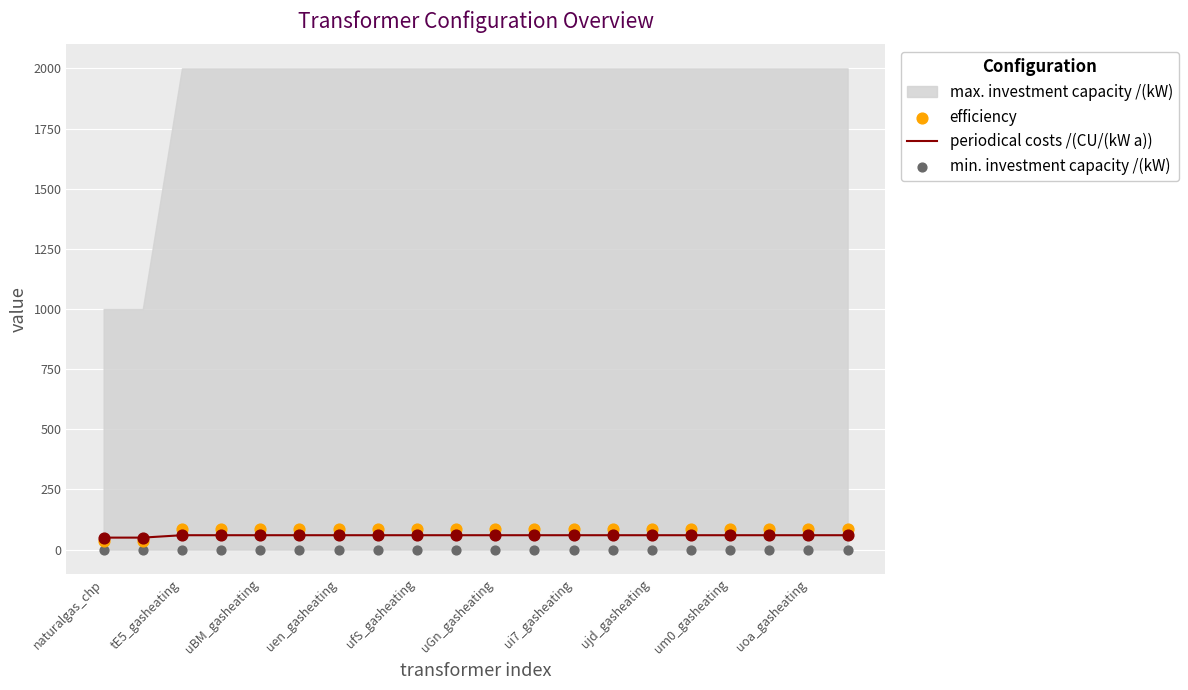

The value of periodical costs /(CU/(kW a)) at uen_gasheating is 60. True or false?

True